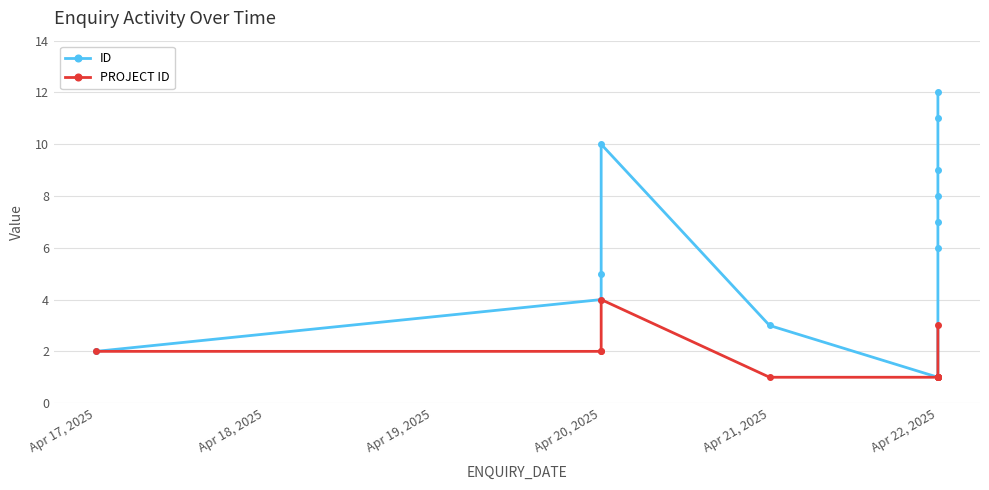

Which series has the widest spread of values?

ID